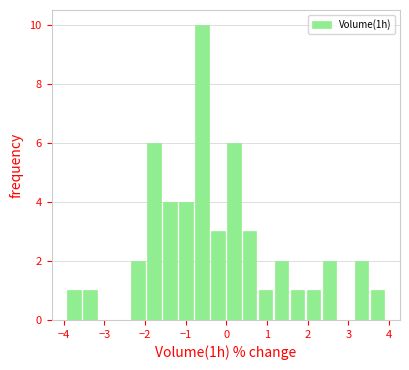

Read against the x-axis, roughly where is the centre of the tallest bar?

-0.6